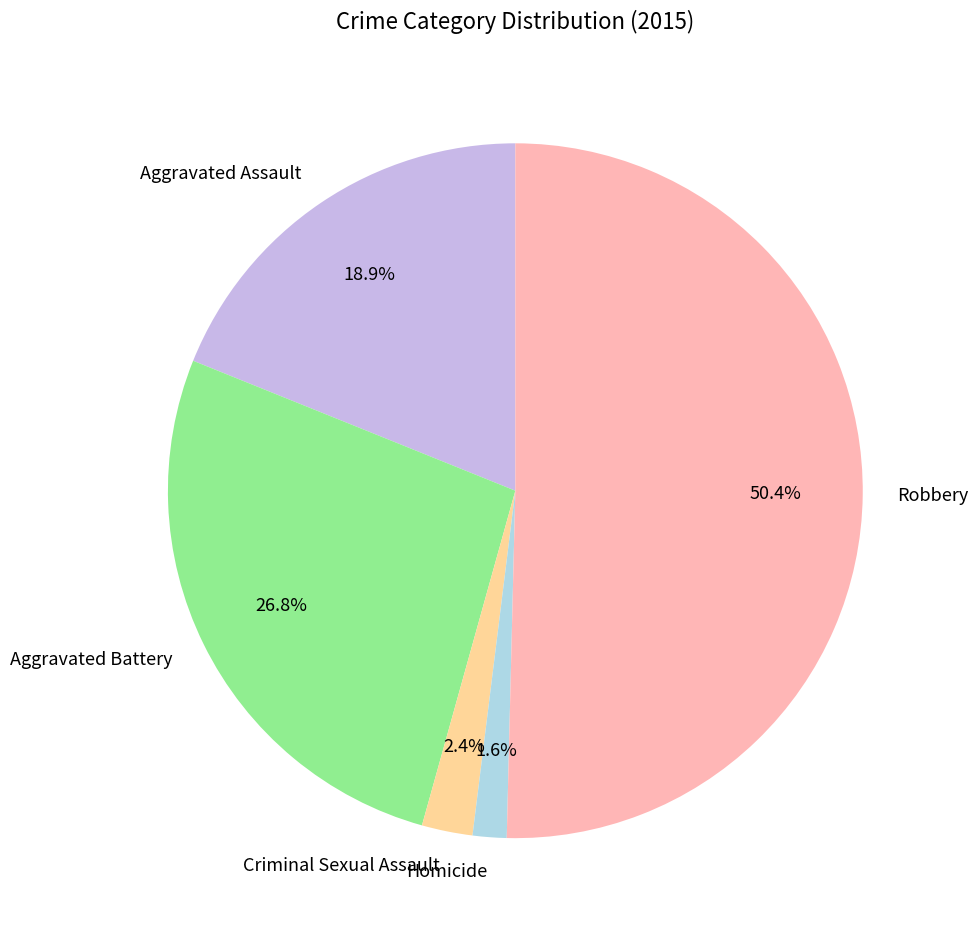

Which slice represents more than half of the pie?

Robbery